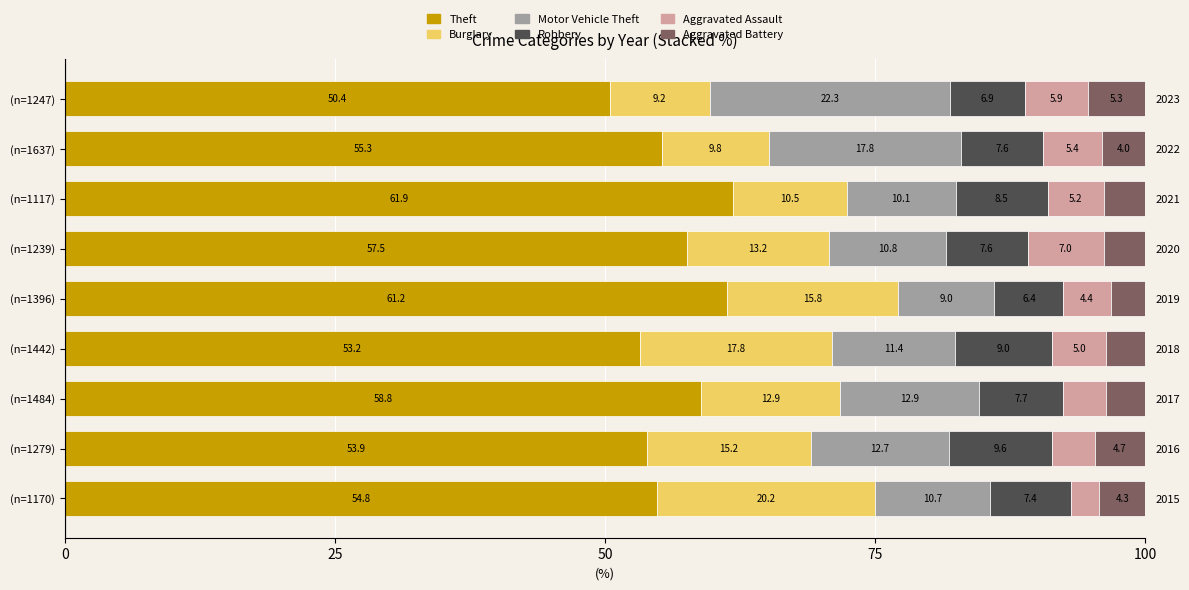

At (n=1279), list the series in order from smallest to largest.

Aggravated Assault, Aggravated Battery, Robbery, Motor Vehicle Theft, Burglary, Theft